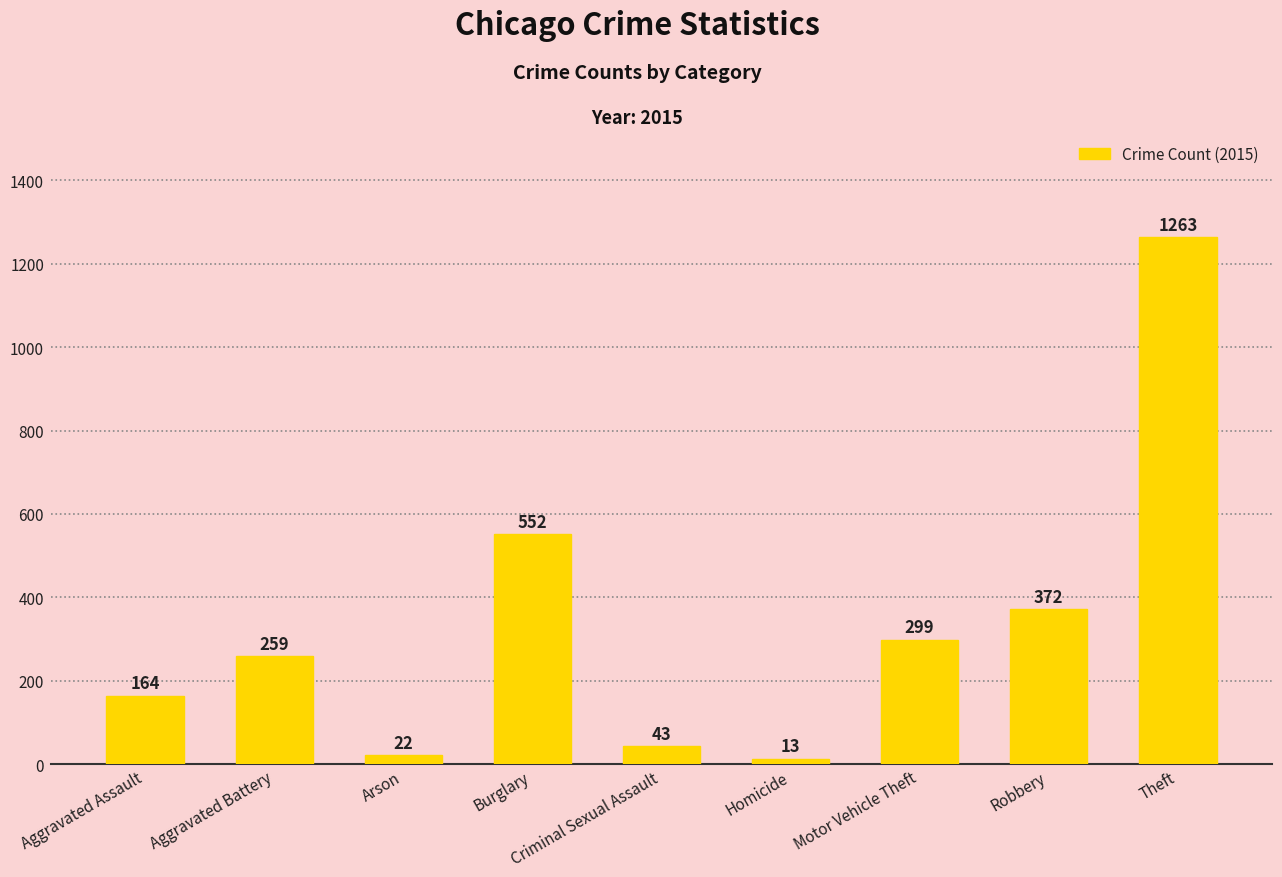

What position from the left is Burglary?

4